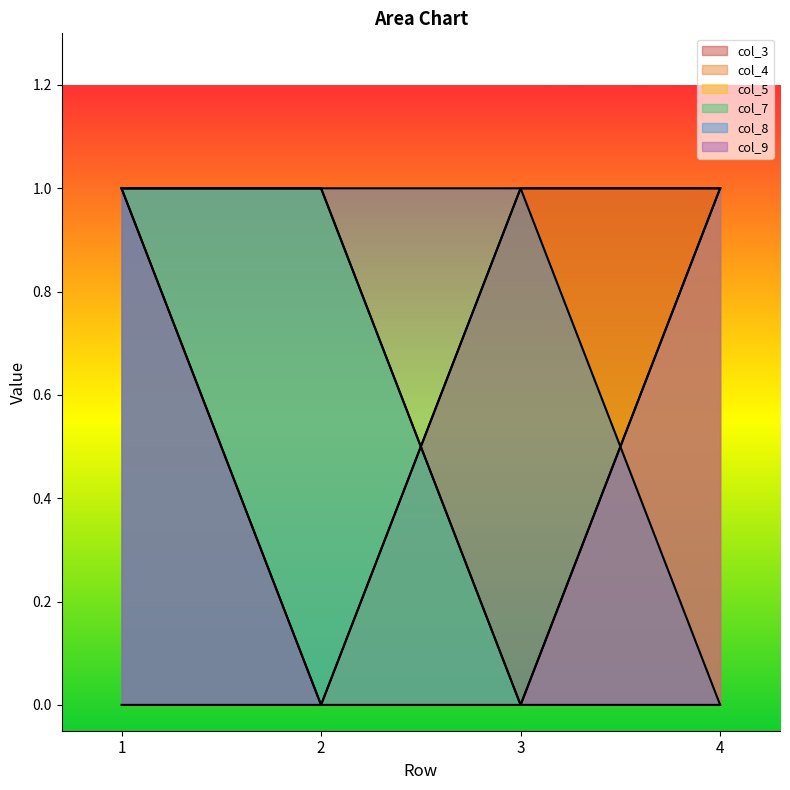

Rank the series by their maximum value, from lowest to highest.

col_3, col_4, col_5, col_7, col_8, col_9